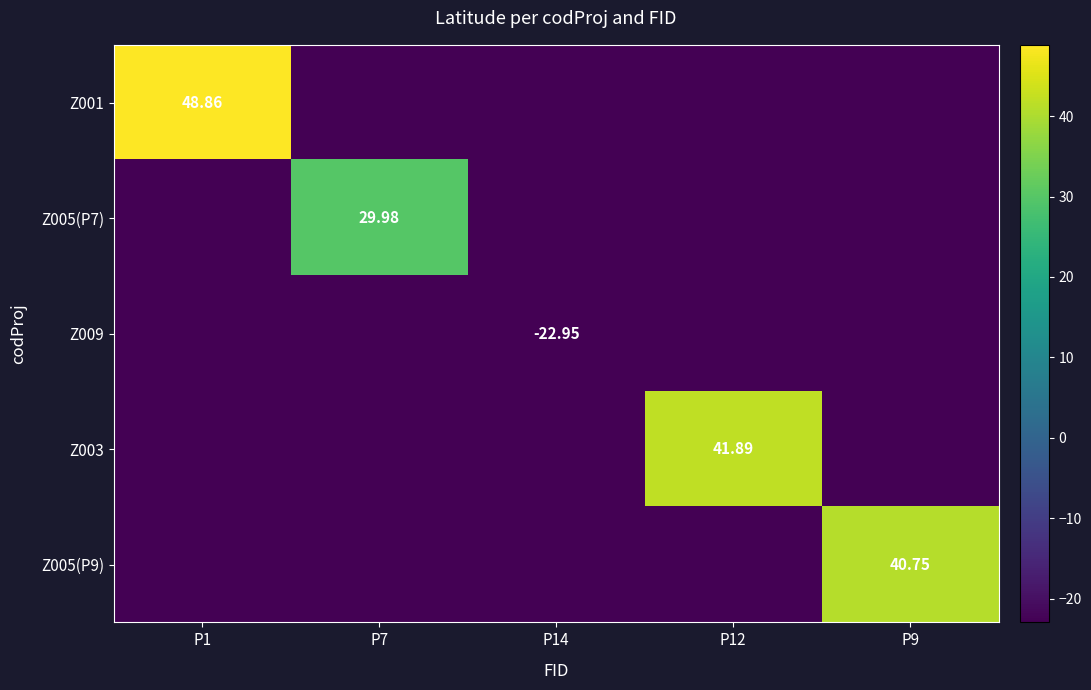

What is the total value across all series at P12?

-69.9